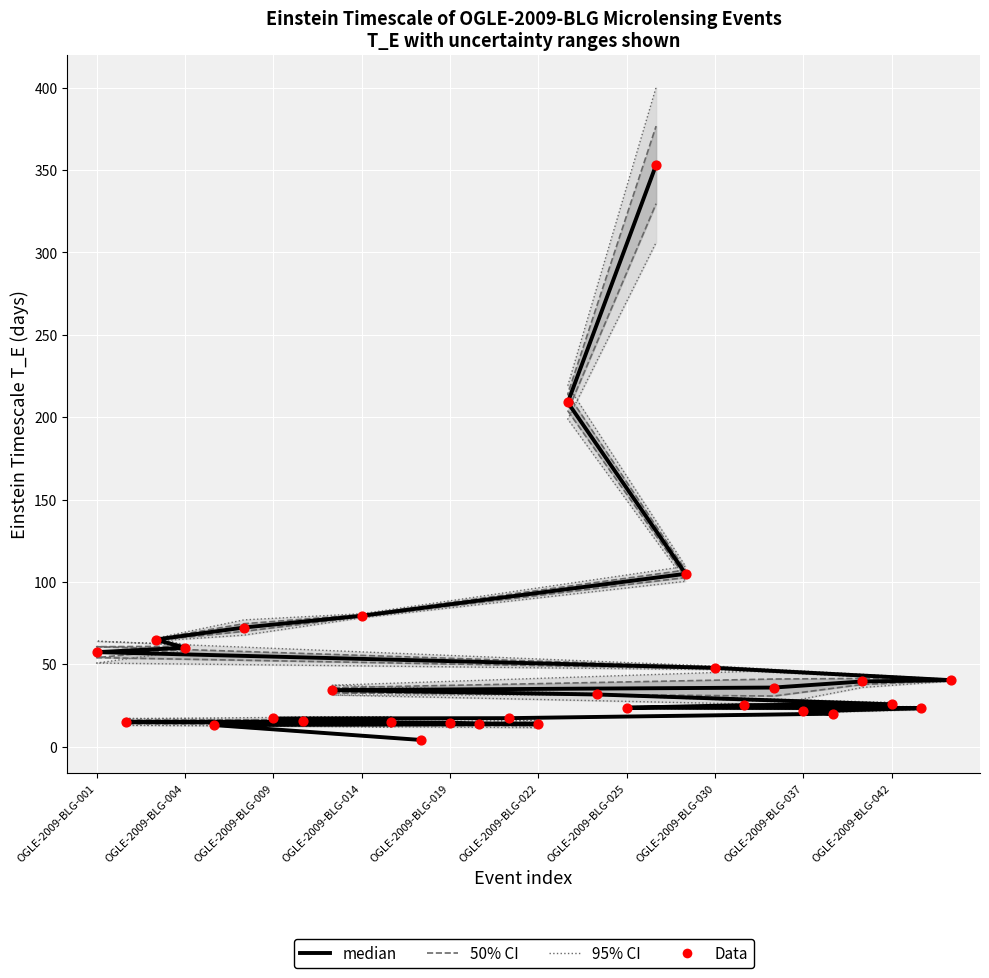

Which series has the widest spread of Y values?

median